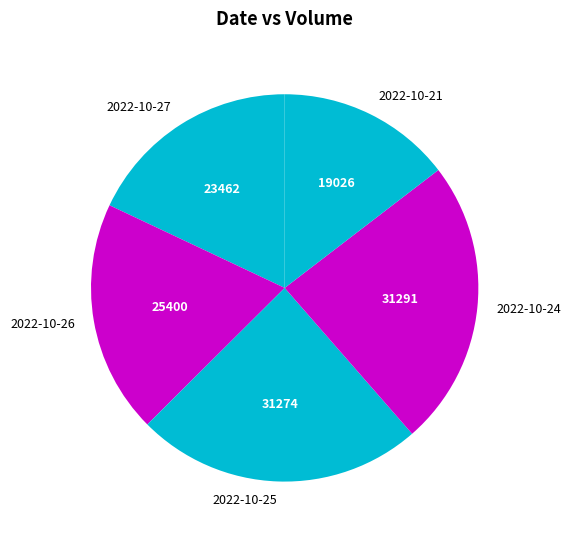

Is there a majority slice in this chart?

No